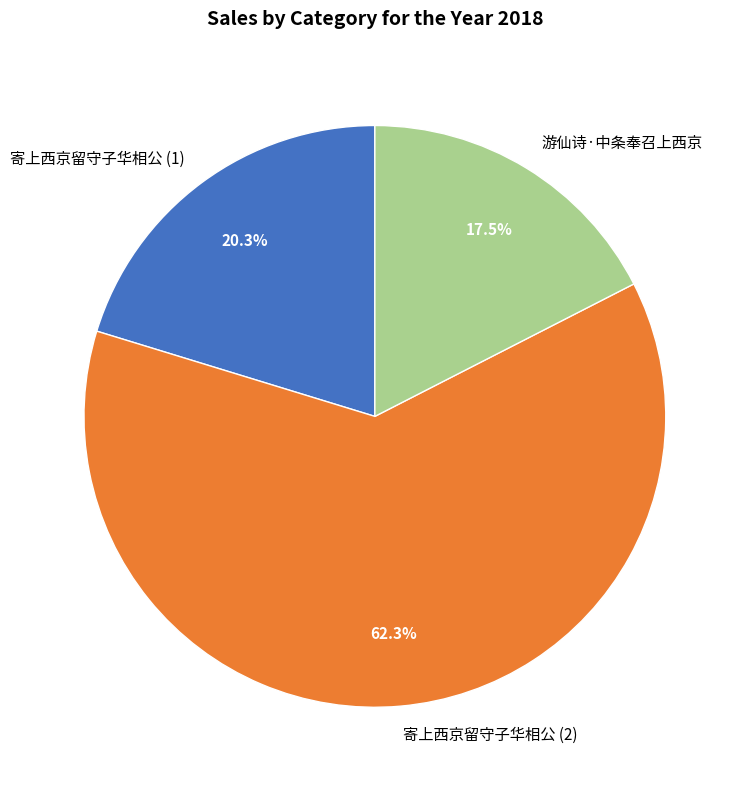

Combined, do 寄上西京留守子华相公 (1) and 寄上西京留守子华相公 (2) account for over 50%?

Yes